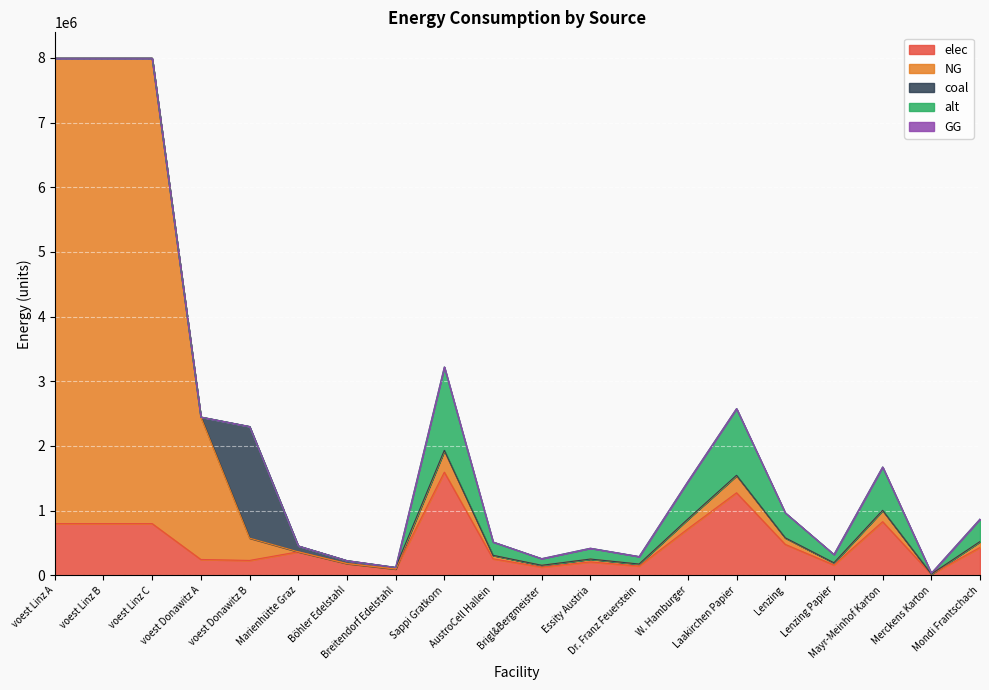

Reading left to right, list all the values displayed in this chart.

elec: voest Linz A=799444.2	voest Linz B=799444.2	voest Linz C=799444.2	voest Donawitz A=244696.8	voest Donawitz B=230015.0	Marienhütte Graz=363333.2	Böhler Edelstahl=181666.6	Breitendorf Edelstahl=97479.6	Sappi Gratkorn=1594371.5	AustroCell Hallein=255099.4	Brigl&Bergmeister=127549.7	Essity Austria=207268.3	Dr. Franz Feuerstein=143493.4	W. Hamburger=717467.2	Laakirchen Papier=1275497.2	Lenzing=478311.5	Lenzing Papier=159437.2	Mayr-Meinhof Karton=829073.2	Merckens Karton=15943.7	Mondi Frantschach=430480.3
NG: voest Linz A=7194997.5	voest Linz B=7194997.5	voest Linz C=7194997.5	voest Donawitz A=2202271.1	voest Donawitz B=345022.5	Marienhütte Graz=0.0	Böhler Edelstahl=0.0	Breitendorf Edelstahl=0.0	Sappi Gratkorn=330429.3	AustroCell Hallein=52868.7	Brigl&Bergmeister=26434.3	Essity Austria=42955.8	Dr. Franz Feuerstein=29738.6	W. Hamburger=148693.2	Laakirchen Papier=264343.4	Lenzing=99128.8	Lenzing Papier=33042.9	Mayr-Meinhof Karton=171823.2	Merckens Karton=3304.3	Mondi Frantschach=89215.9
coal: voest Linz A=0.0	voest Linz B=0.0	voest Linz C=0.0	voest Donawitz A=0.0	voest Donawitz B=1725112.4	Marienhütte Graz=90833.3	Böhler Edelstahl=45416.6	Breitendorf Edelstahl=24369.9	Sappi Gratkorn=7723.9	AustroCell Hallein=1235.8	Brigl&Bergmeister=617.9	Essity Austria=1004.1	Dr. Franz Feuerstein=695.2	W. Hamburger=3475.8	Laakirchen Papier=6179.1	Lenzing=2317.2	Lenzing Papier=772.4	Mayr-Meinhof Karton=4016.4	Merckens Karton=77.2	Mondi Frantschach=2085.5
alt: voest Linz A=0.0	voest Linz B=0.0	voest Linz C=0.0	voest Donawitz A=0.0	voest Donawitz B=0.0	Marienhütte Graz=0.0	Böhler Edelstahl=0.0	Breitendorf Edelstahl=0.0	Sappi Gratkorn=1288349.8	AustroCell Hallein=206136.0	Brigl&Bergmeister=103068.0	Essity Austria=167485.5	Dr. Franz Feuerstein=115951.5	W. Hamburger=579757.4	Laakirchen Papier=1030679.9	Lenzing=386504.9	Lenzing Papier=128835.0	Mayr-Meinhof Karton=669941.9	Merckens Karton=12883.5	Mondi Frantschach=347854.5
GG: voest Linz A=0.0	voest Linz B=0.0	voest Linz C=0.0	voest Donawitz A=0.0	voest Donawitz B=0.0	Marienhütte Graz=0.0	Böhler Edelstahl=0.0	Breitendorf Edelstahl=0.0	Sappi Gratkorn=0.0	AustroCell Hallein=0.0	Brigl&Bergmeister=0.0	Essity Austria=0.0	Dr. Franz Feuerstein=0.0	W. Hamburger=0.0	Laakirchen Papier=0.0	Lenzing=0.0	Lenzing Papier=0.0	Mayr-Meinhof Karton=0.0	Merckens Karton=0.0	Mondi Frantschach=0.0